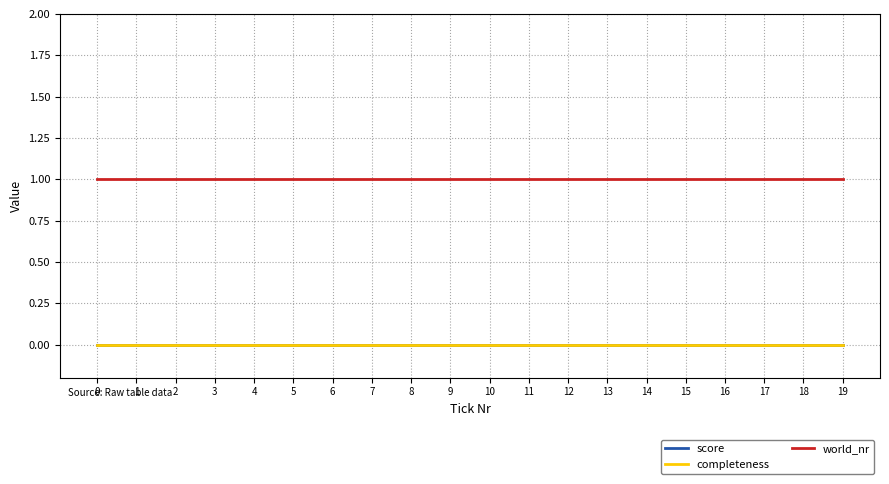

Rank the series at 4 from lowest to highest value.

score, completeness, world_nr